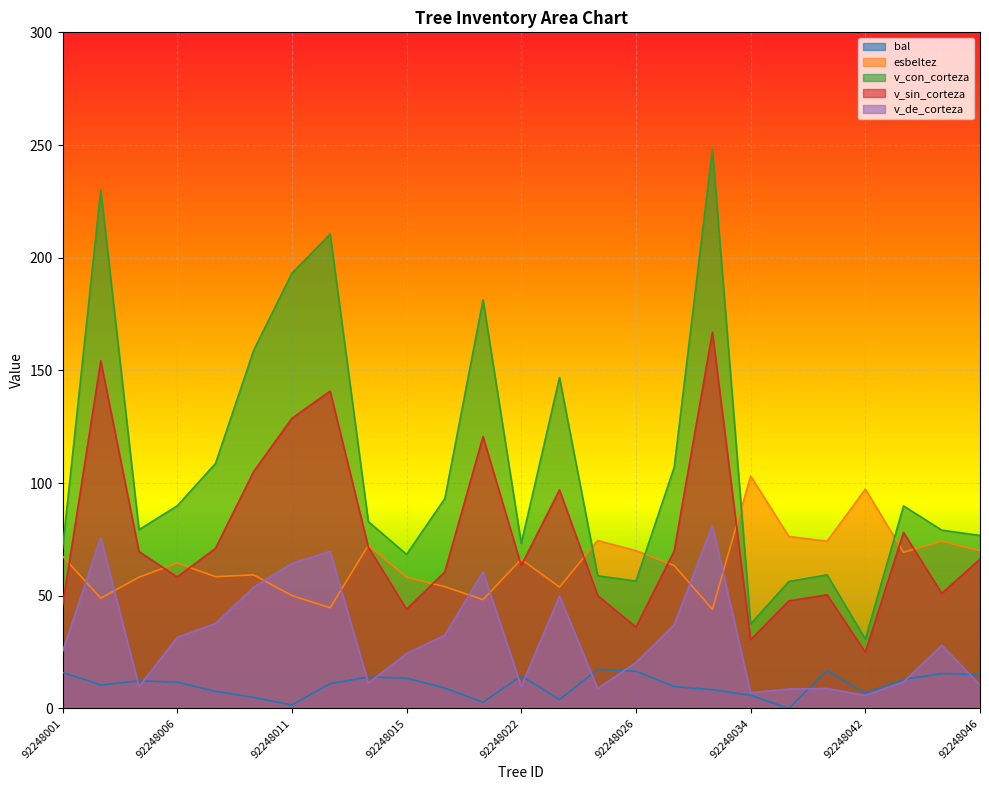

Rank the series by their maximum value, from highest to lowest.

v_con_corteza, v_sin_corteza, esbeltez, v_de_corteza, bal